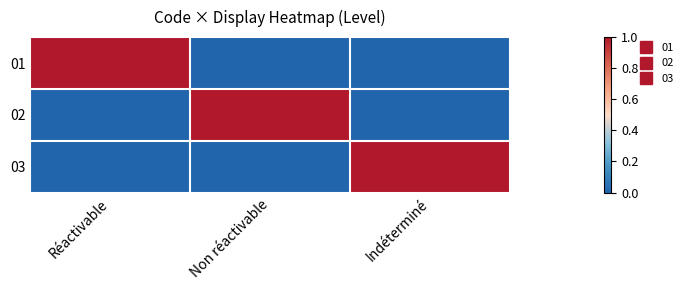

Rank the series at Indéterminé from highest to lowest value.

03, 01, 02